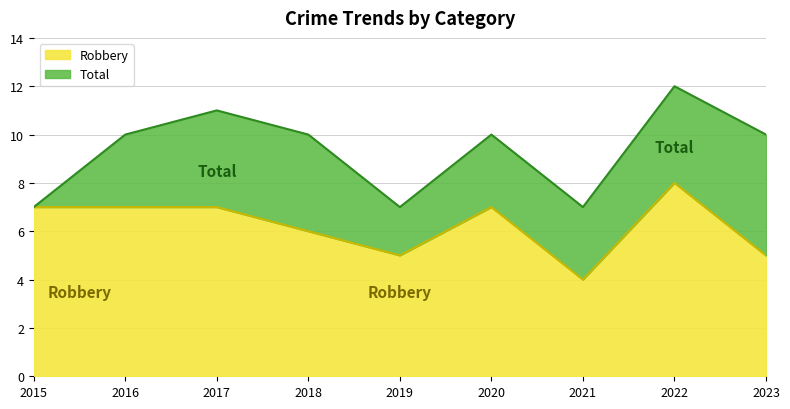

Which series has the largest total across all categories?

Total